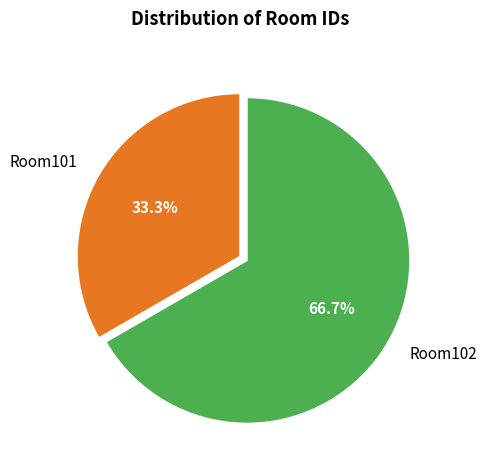

Count the number of slices in the pie.

2